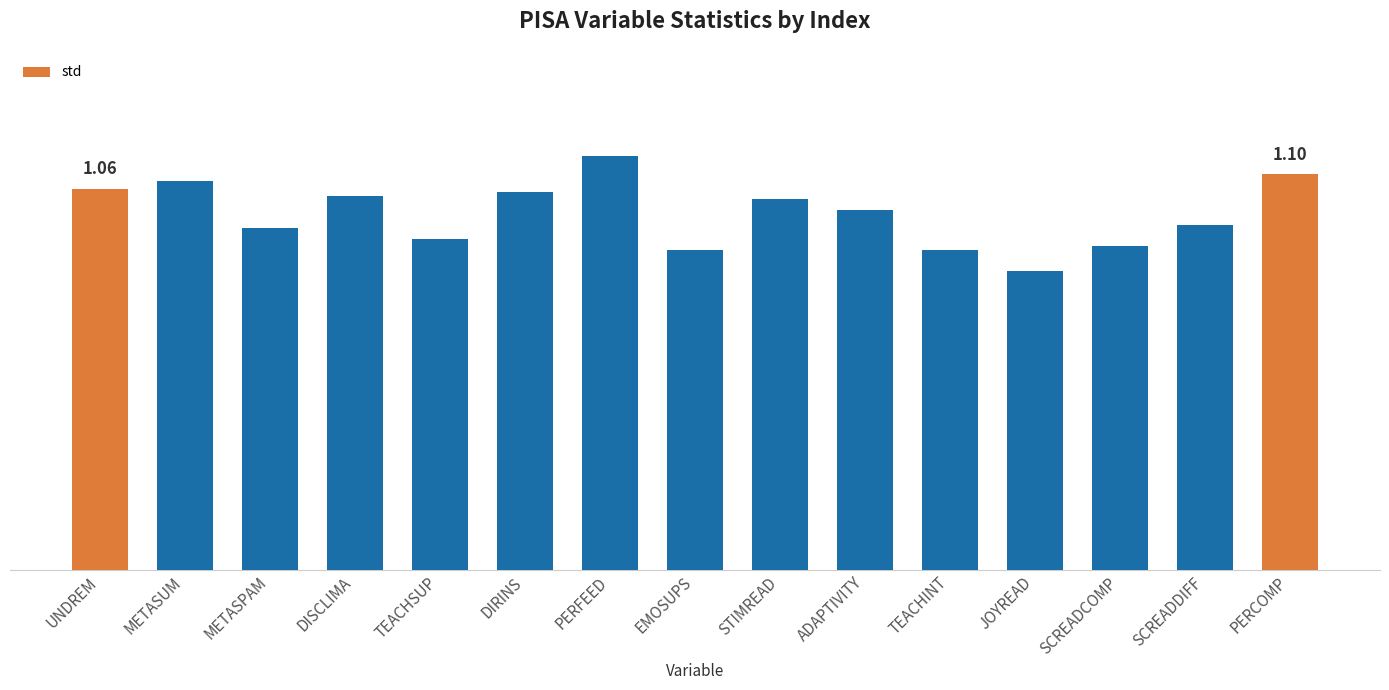

What is the maximum value shown in the chart?

1.1